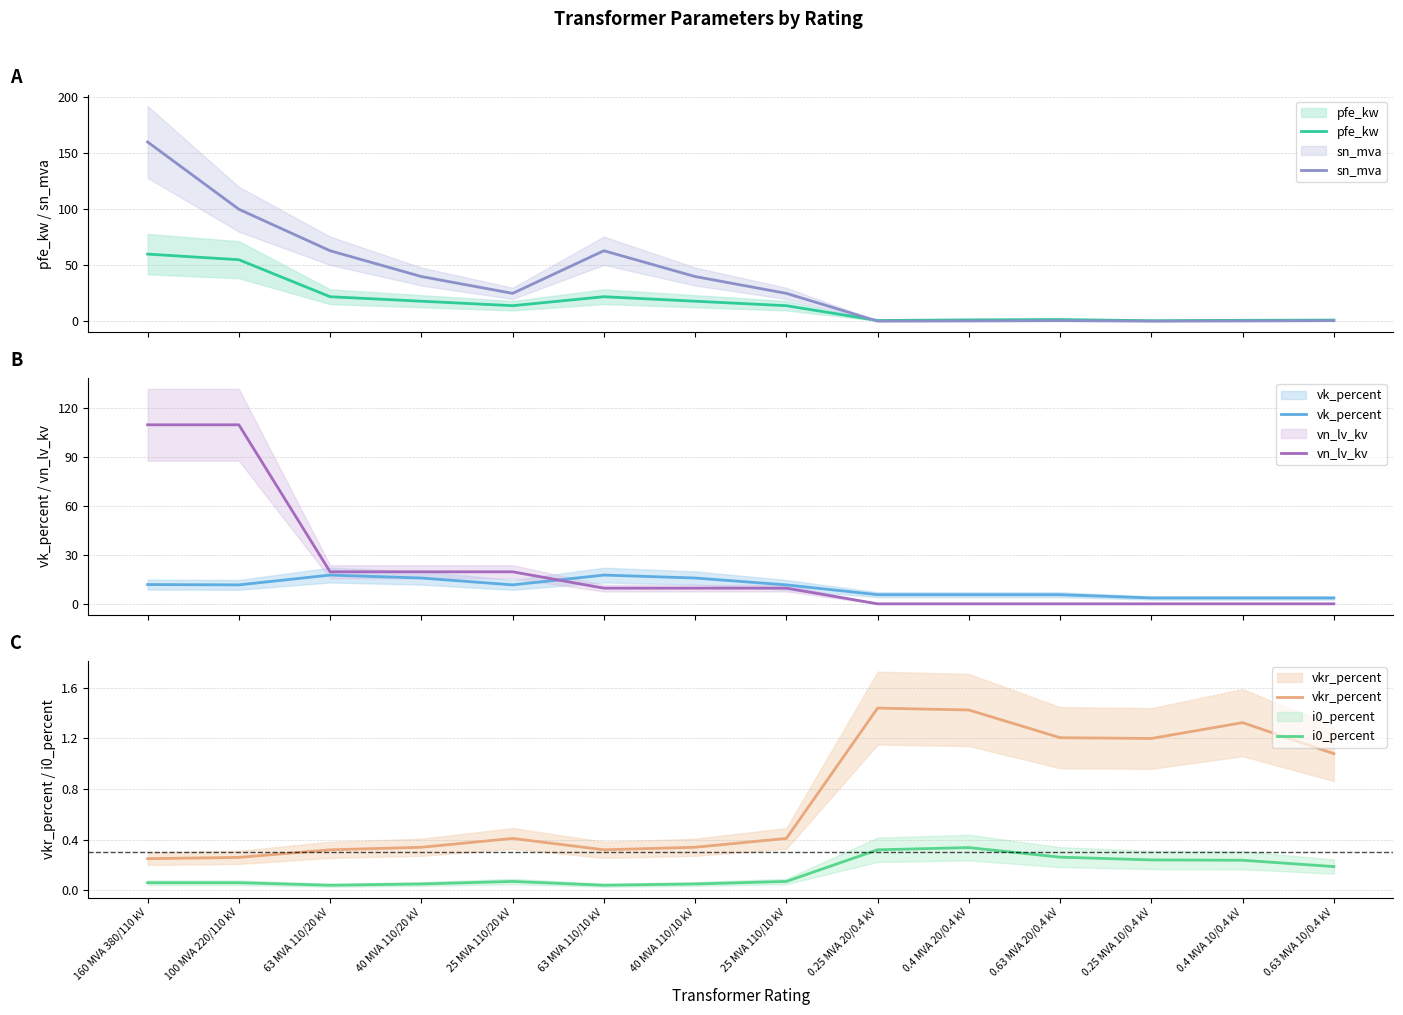

What position from the left is 0.25 MVA 20/0.4 kV?

9